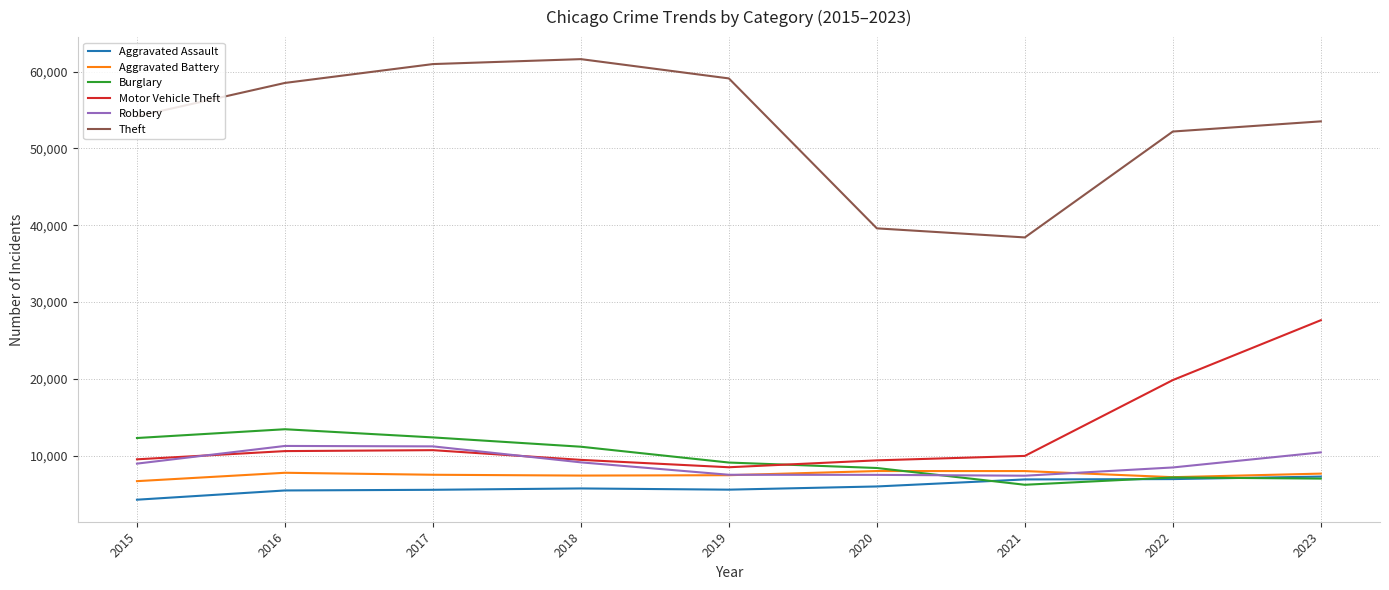

List the series in order of their peak value, highest first.

Theft, Motor Vehicle Theft, Burglary, Robbery, Aggravated Battery, Aggravated Assault